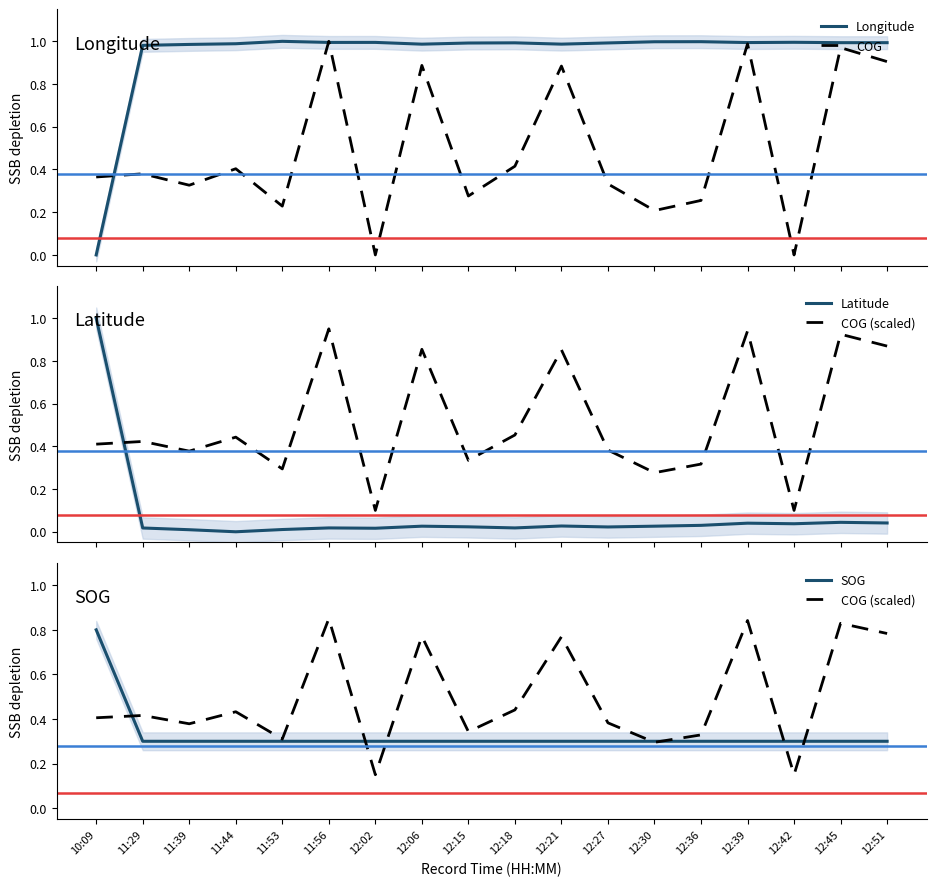

What position from the left is 10:09?

1